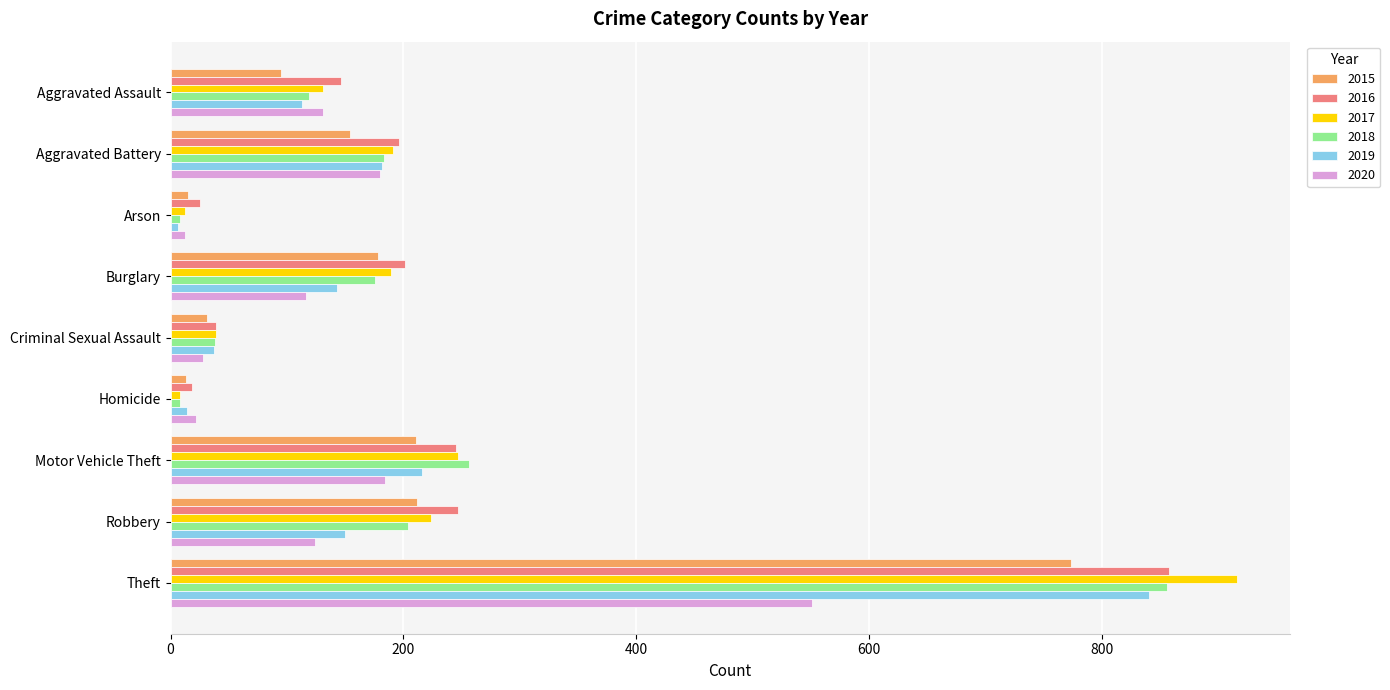

The value of 2019 at Robbery is 30. True or false?

False